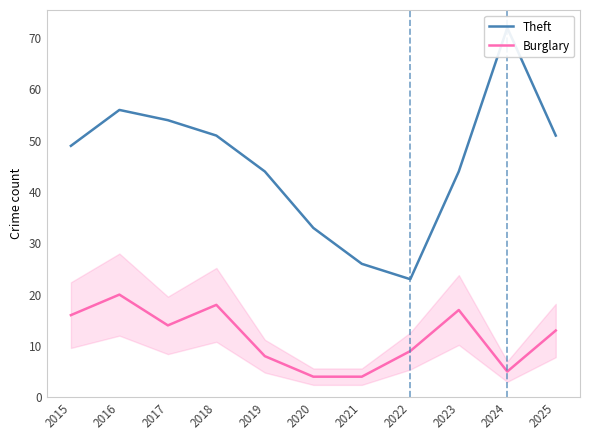

What value does the Burglary series have at 2015, to the nearest 10?

20